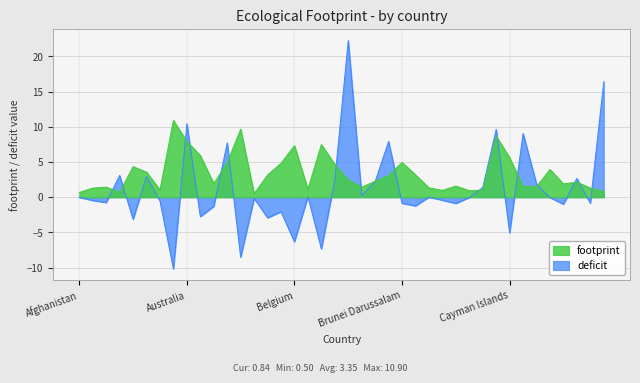

At which category is the sum across all series the highest?

Bolivia